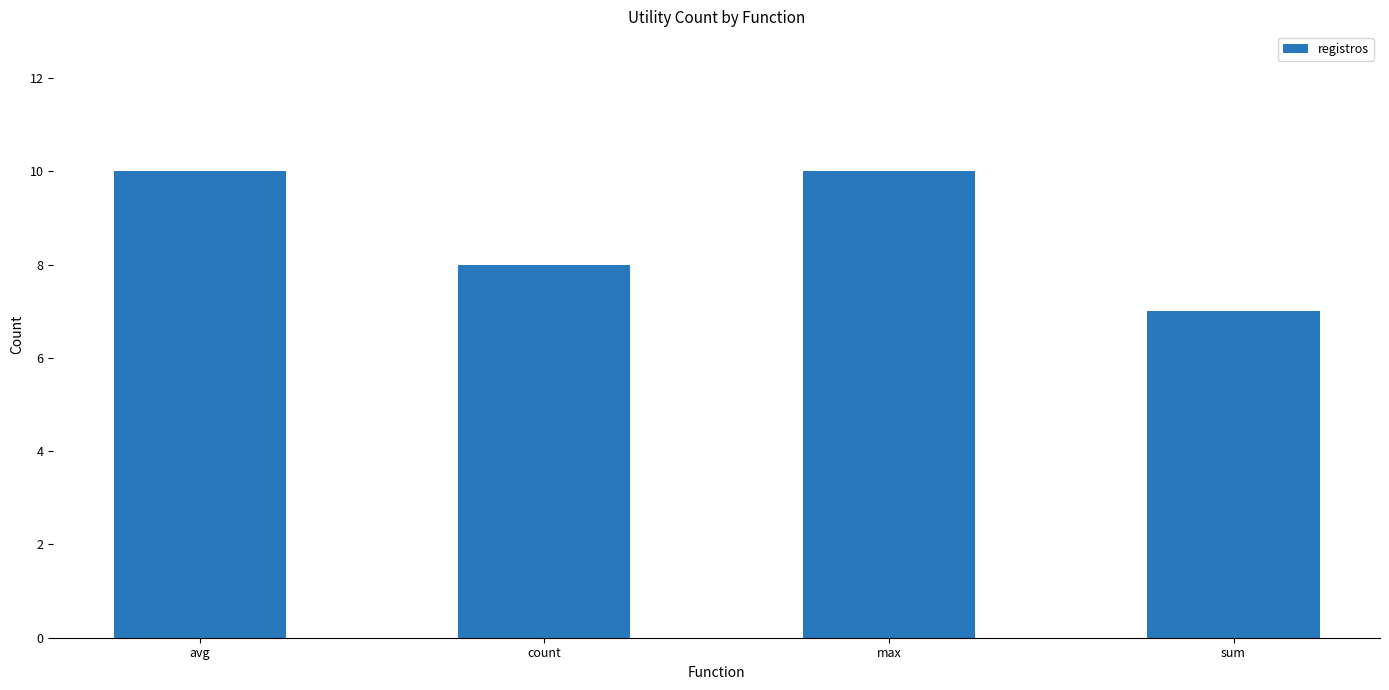

At which category does the chart reach its minimum across all series?

sum